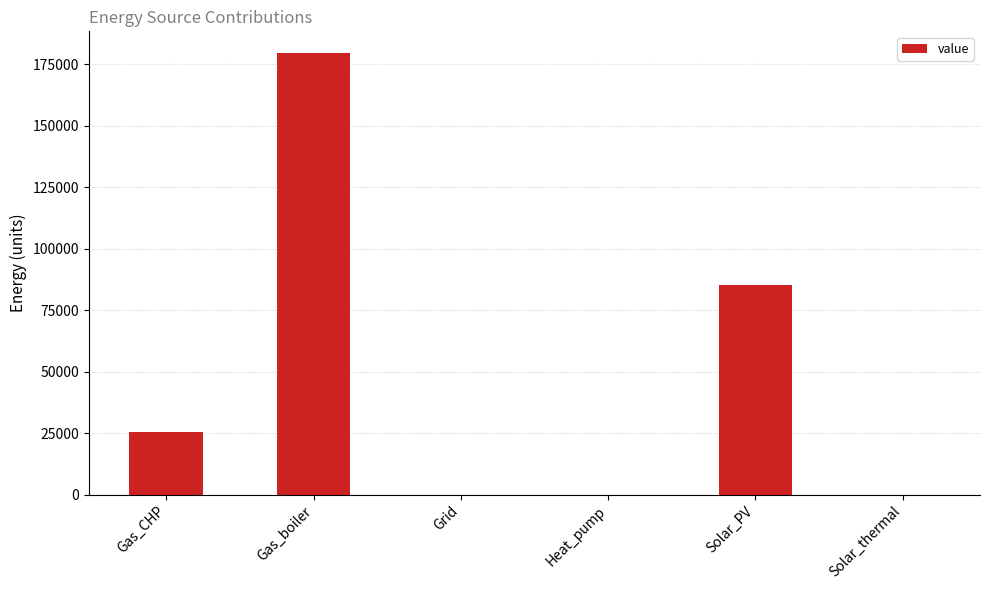

The chart shows a value of 54220.3 at Grid. True or false?

False